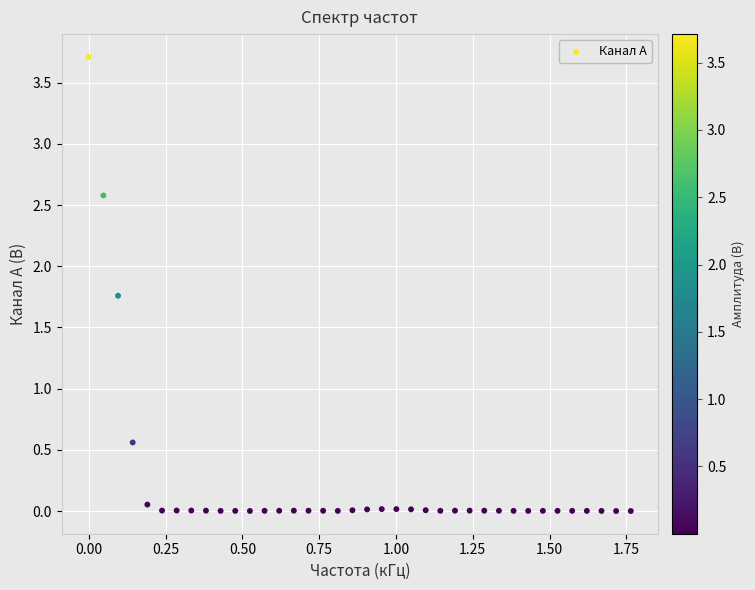

What Y value in the scatter plot is closest to 1?

0.6